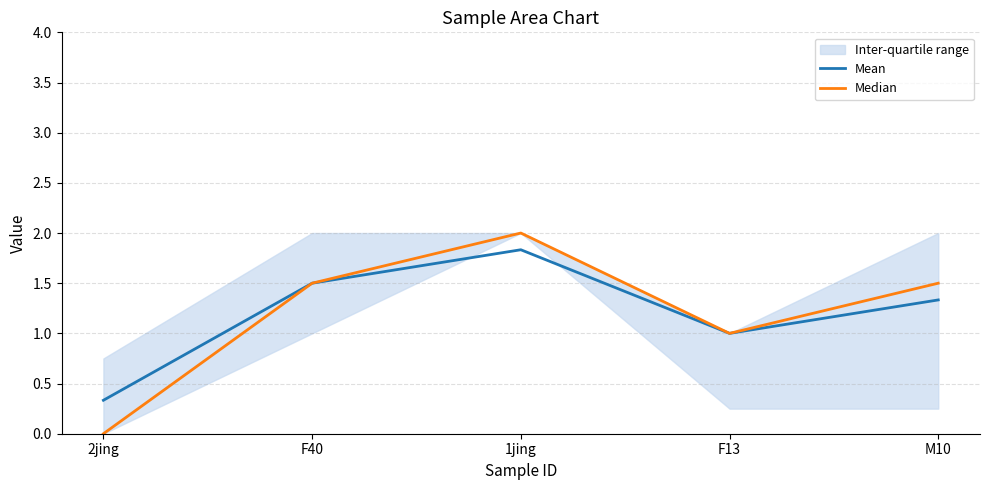

True or false: Mean and Median cross at least once.

False